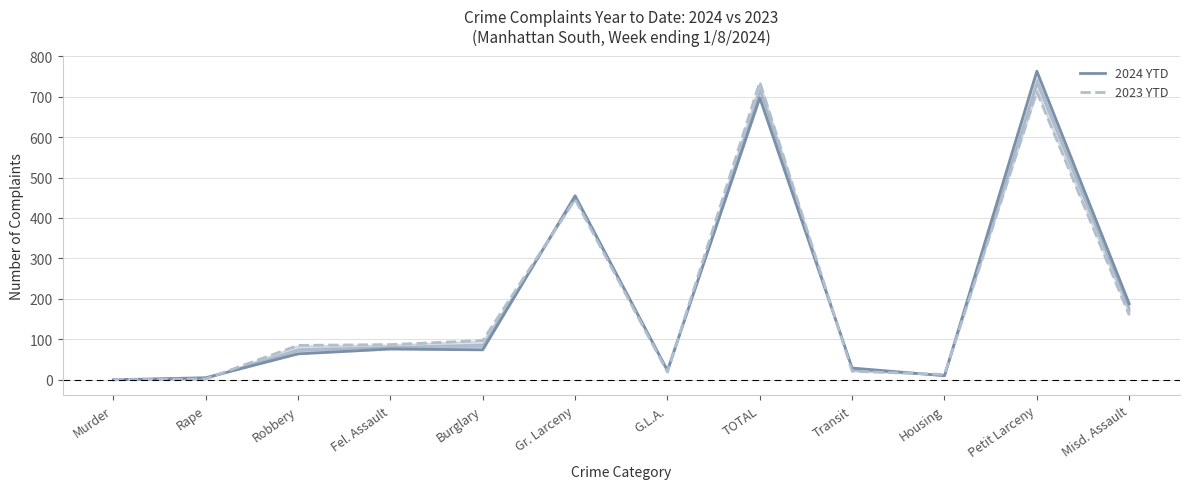

Which series has the widest spread of values?

2024 YTD